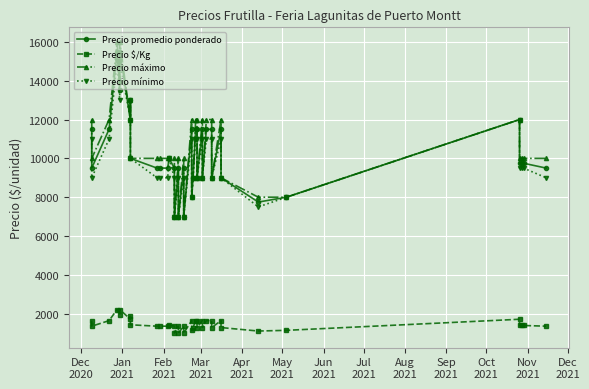

Where is the first local minimum for Precio mínimo?

Jan
2021